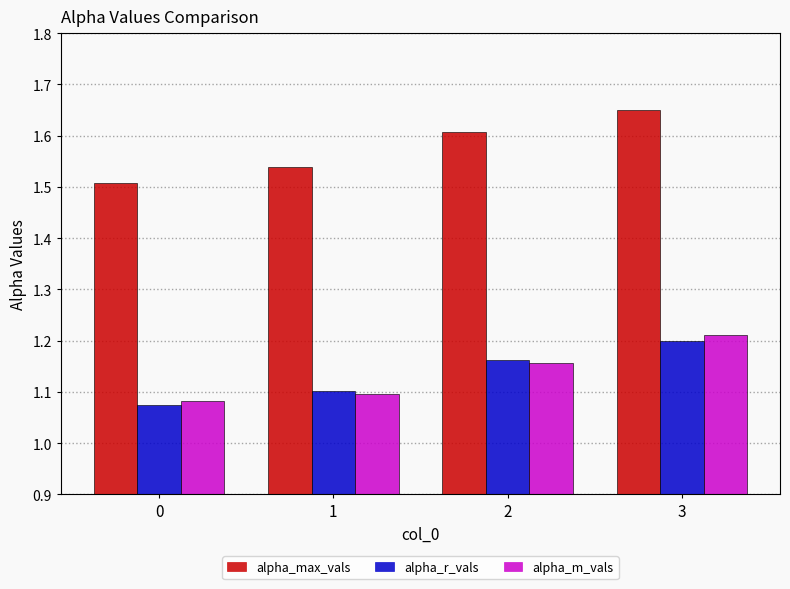

Rank the series at 3 from lowest to highest value.

alpha_r_vals, alpha_m_vals, alpha_max_vals